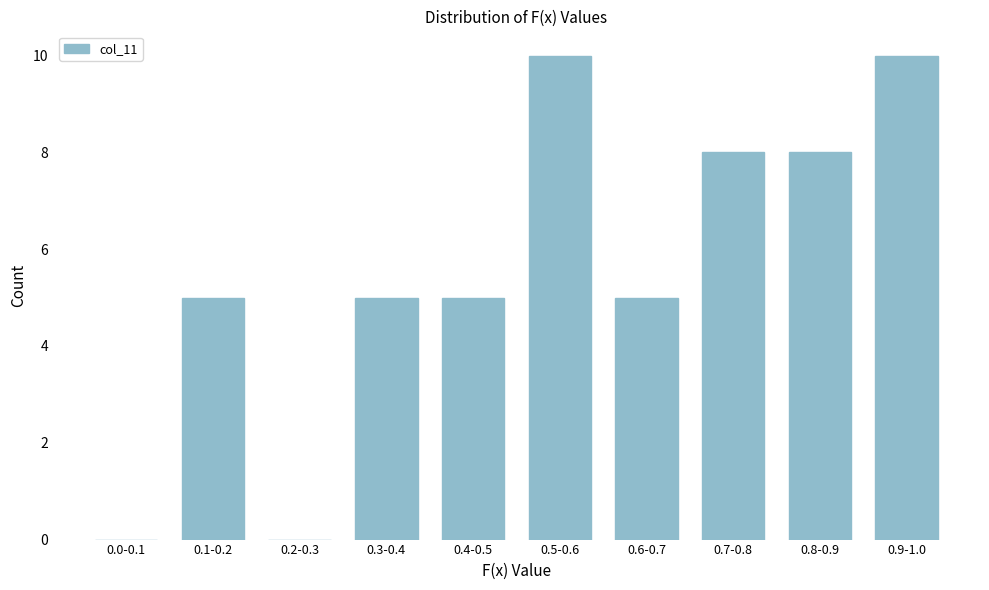

Reading left to right, transcribe all the data shown in this chart.

0.0-0.1=0	0.1-0.2=5	0.2-0.3=0	0.3-0.4=5	0.4-0.5=5	0.5-0.6=10	0.6-0.7=5	0.7-0.8=8	0.8-0.9=8	0.9-1.0=10